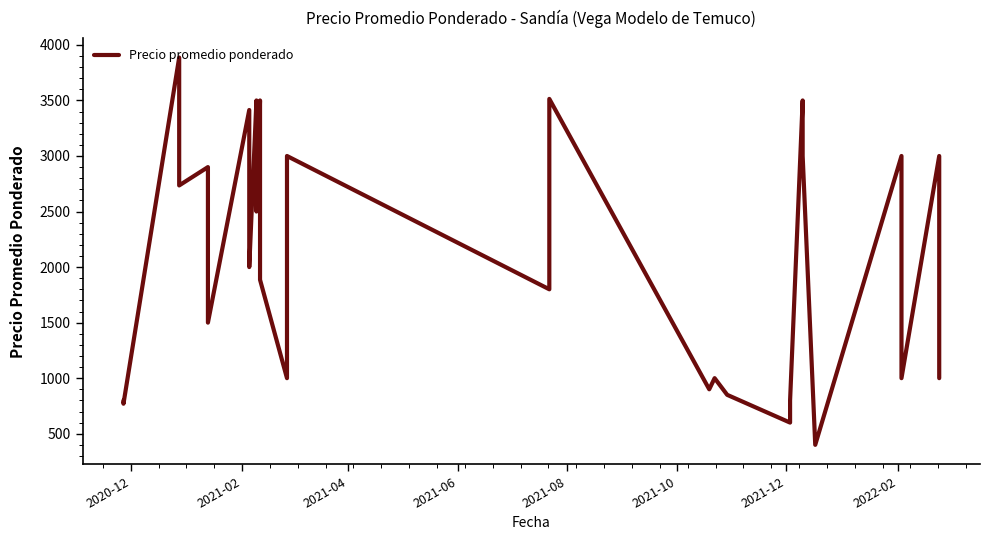

Reading left to right, extract all data points from this chart.

800	770	3886	3338	2735	2900	2400	1900	1500	3414	2900	2411	2000	3500	3000	2500	3500	3000	2500	1886	1000	3000	1800	3514	900	1000	850	600	800	3500	3000	400	3000	2482	1894	1000	3000	2500	2000	1000